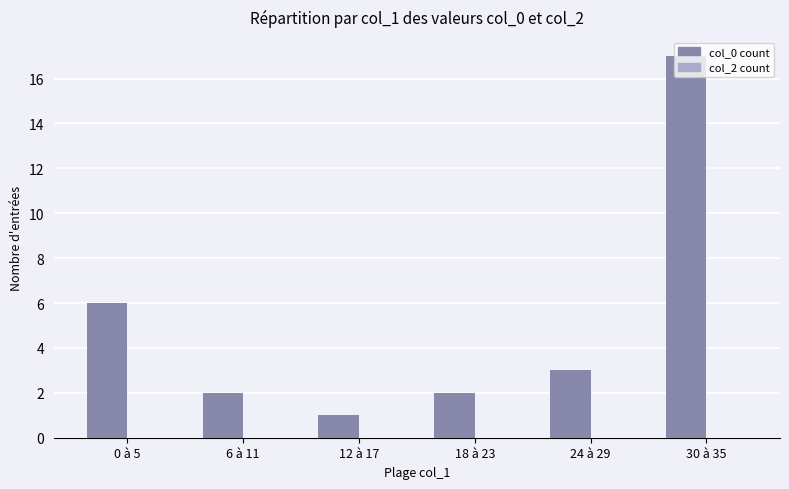

True or false: the data shows 4 at 6 à 11.

False